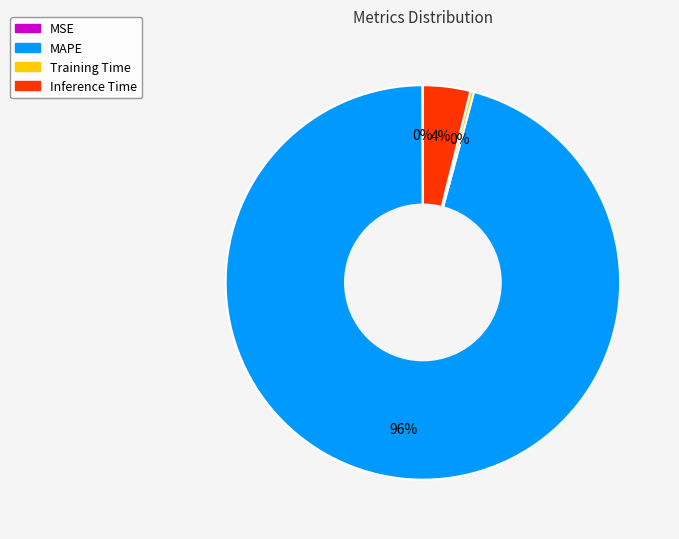

To the nearest percent, what is the average slice percentage?

25%